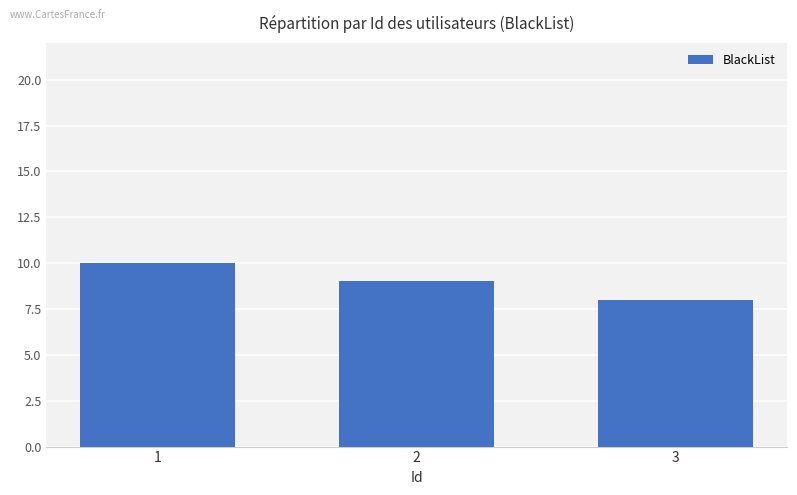

Reading left to right, what are all the values shown in this chart?

10	9	8